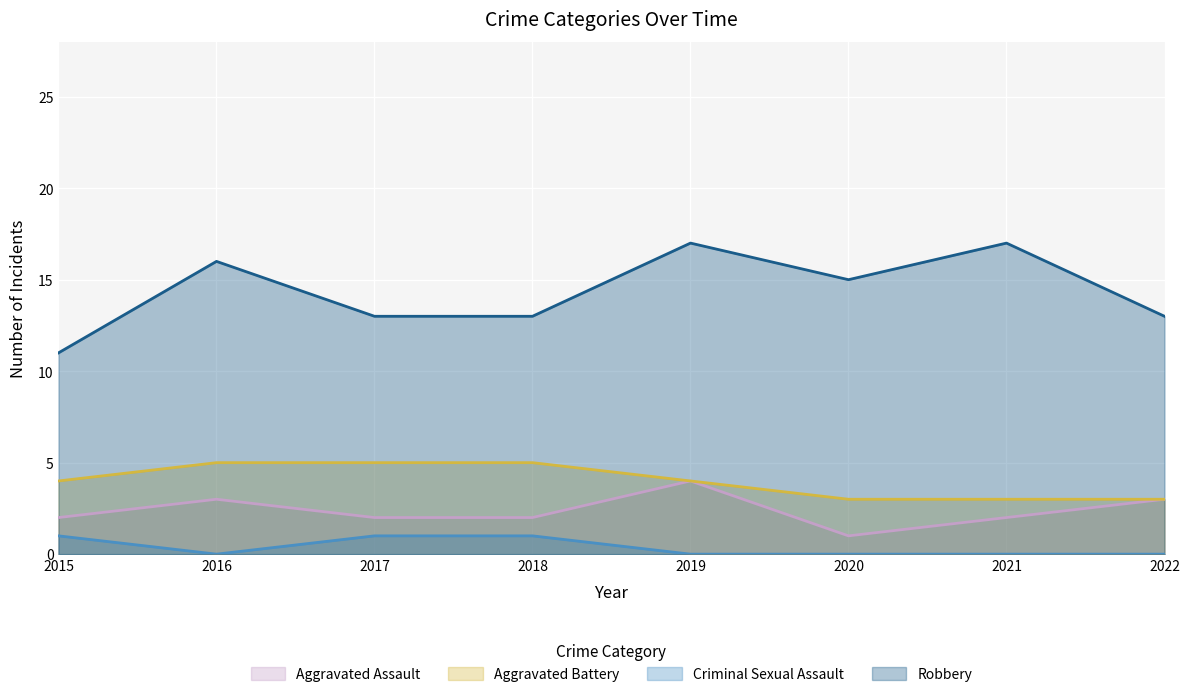

What is the lowest value of the Robbery series?

11